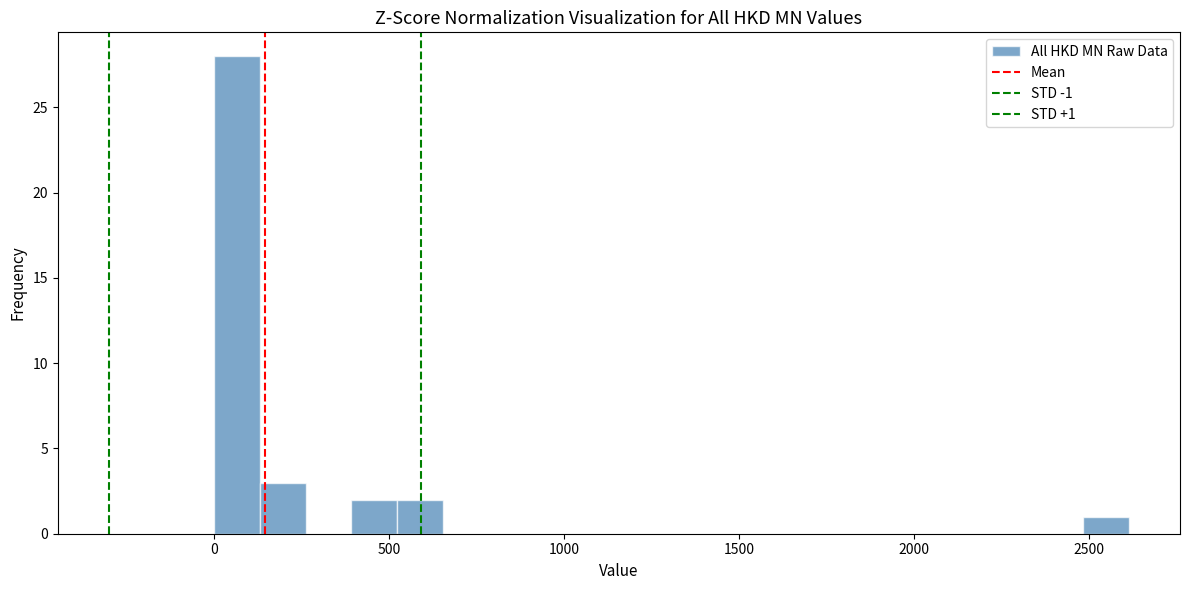

Around what value on the x-axis is the tallest bar? Give the approximate position of its centre, as read against the axis.

50